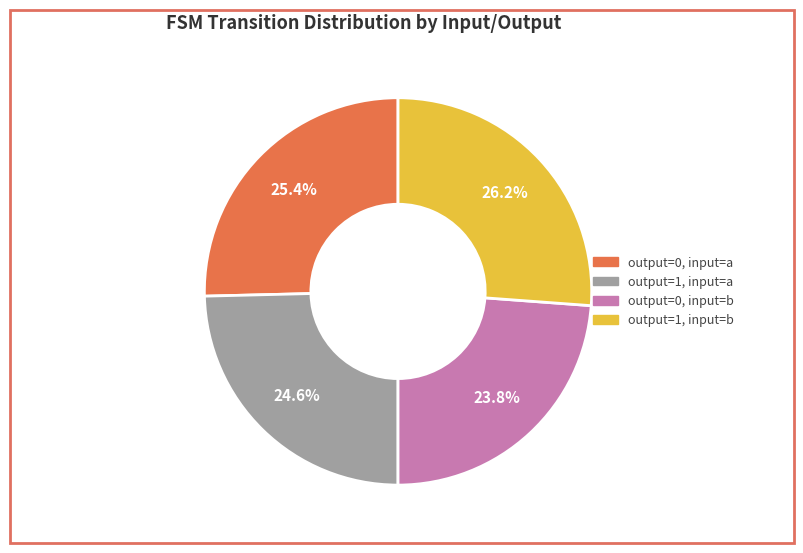

Is there a majority slice in this chart?

No